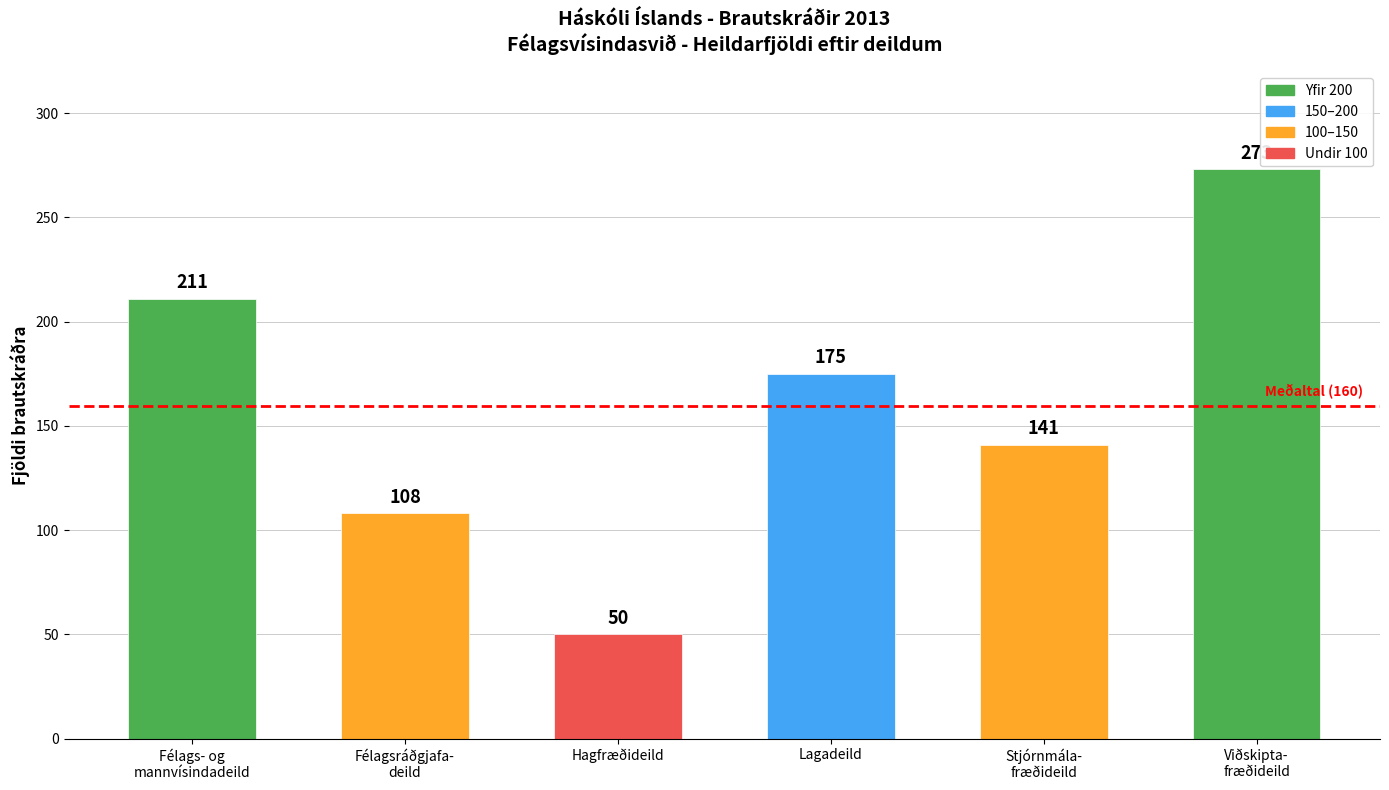

Between Lagadeild and Hagfræðideild, which is larger?

Lagadeild